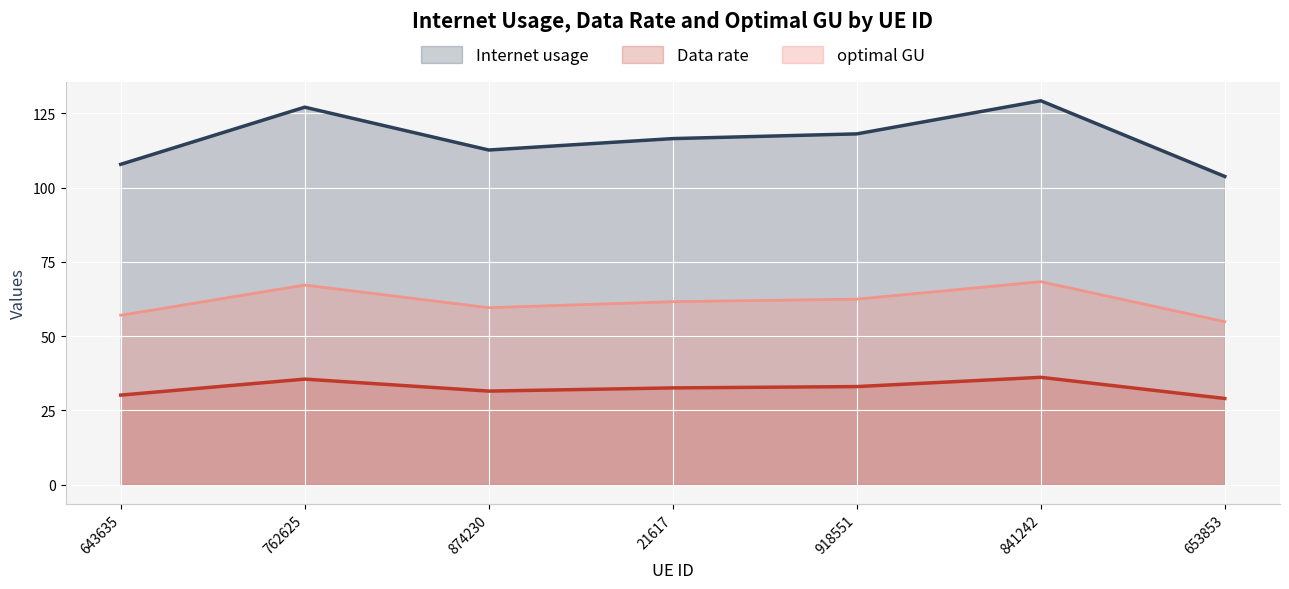

Which series has the largest total across all categories?

Internet usage